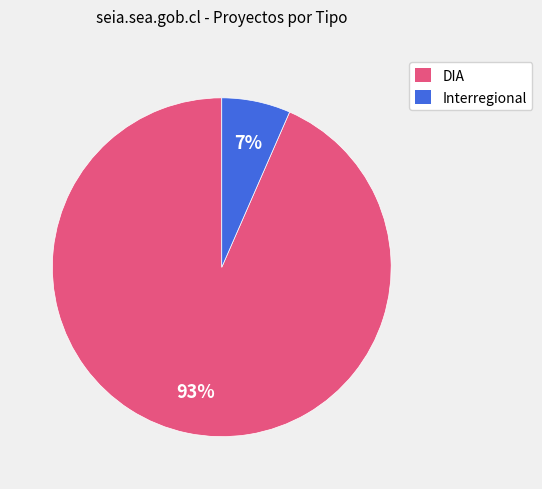

To the nearest percent, what is the combined percentage of DIA and Interregional?

100%